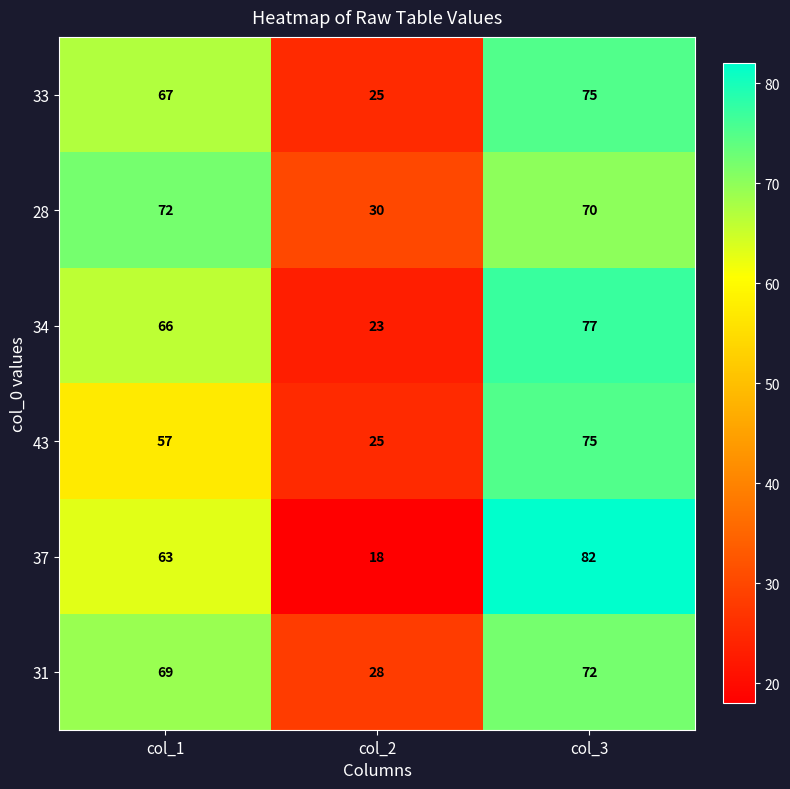

The value of 31 at col_2 is 28. True or false?

True